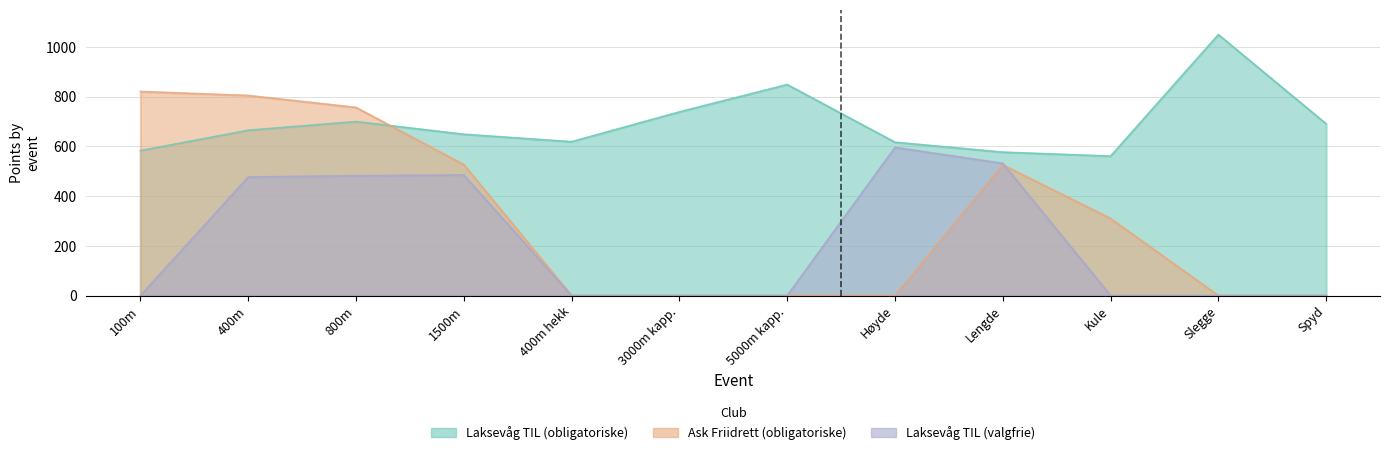

Reading right to left, extract all data points from this chart.

Laksevåg TIL (obligatoriske): Spyd=691	Slegge=1050	Kule=561	Lengde=577	Høyde=617	5000m kapp.=849	3000m kapp.=739	400m hekk=619	1500m=649	800m=700	400m=665	100m=583
Ask Friidrett (obligatoriske): Spyd=0	Slegge=0	Kule=310	Lengde=526	Høyde=0	5000m kapp.=0	3000m kapp.=0	400m hekk=0	1500m=527	800m=757	400m=805	100m=821
Laksevåg TIL (valgfrie): Spyd=0	Slegge=0	Kule=0	Lengde=532	Høyde=596	5000m kapp.=0	3000m kapp.=0	400m hekk=0	1500m=485	800m=482	400m=477	100m=0